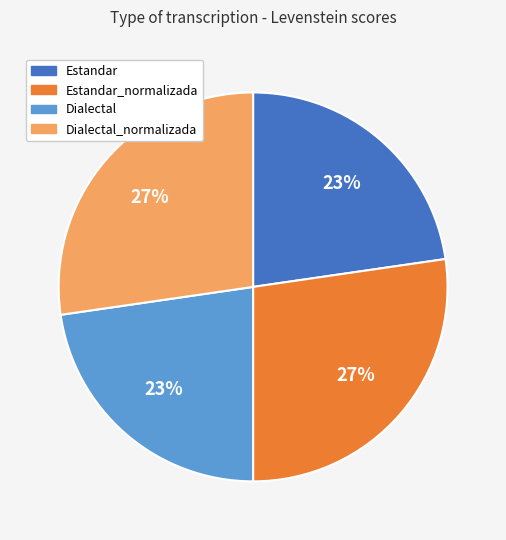

To the nearest percent, what is the combined percentage of Estandar and Estandar_normalizada?

50%